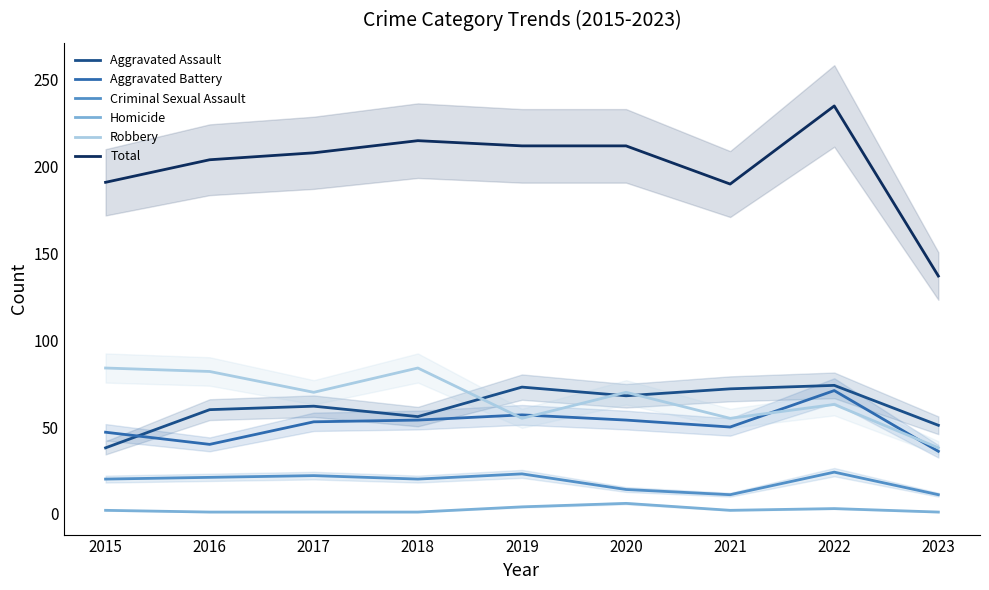

Does the chart display data point markers on the line(s)?

No